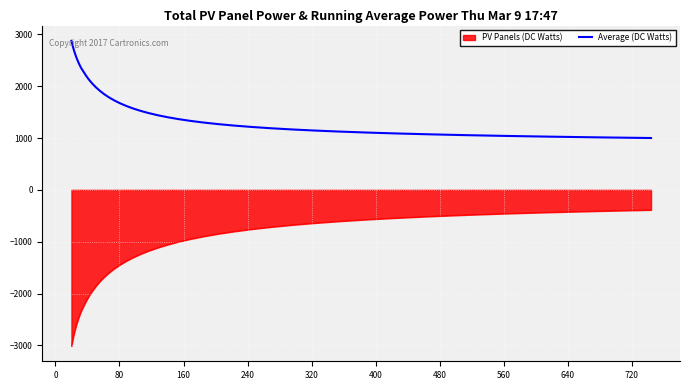

True or false: Average (DC Watts) and PV Panels (DC Watts) intersect in this chart.

False